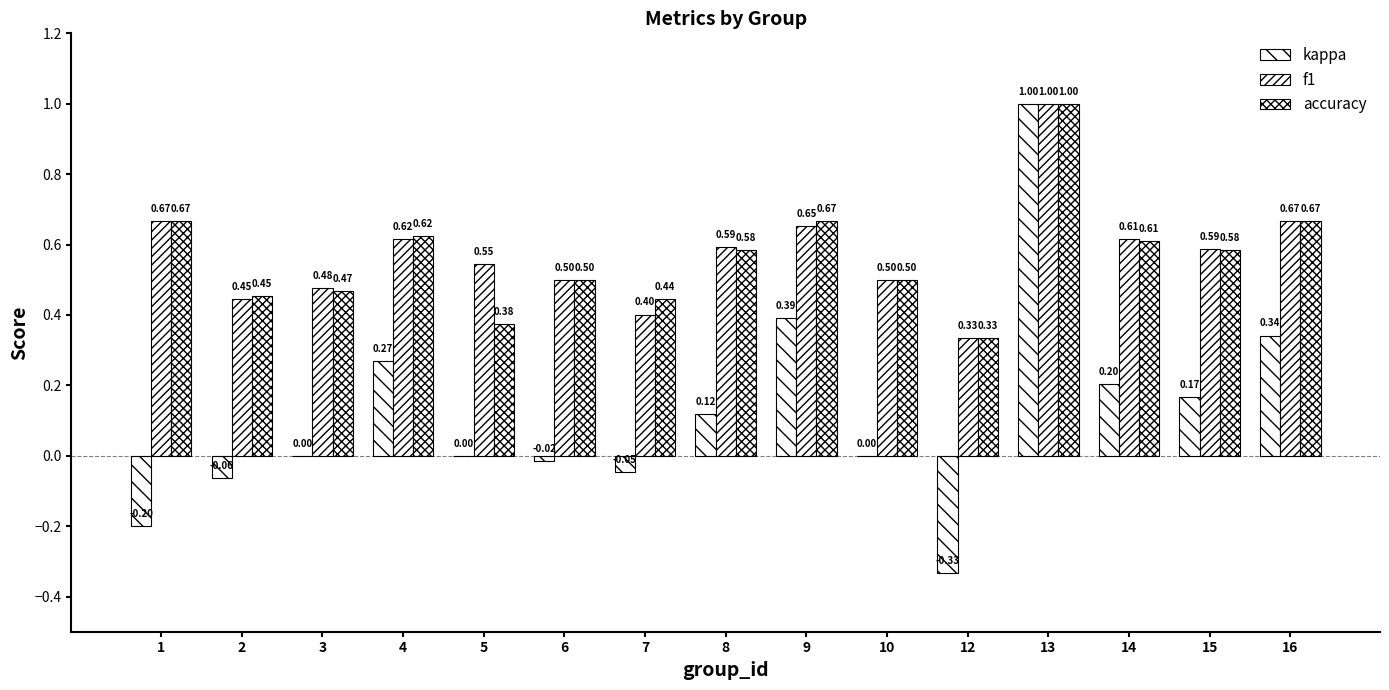

What is the average value of the f1 series?

0.6